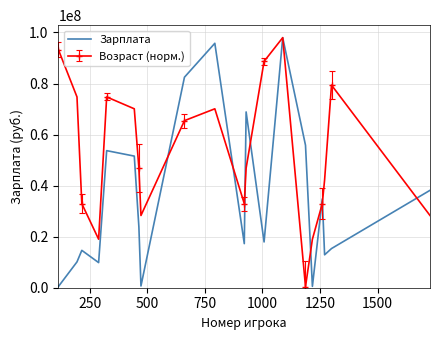

How many categories are shown in the chart?

20